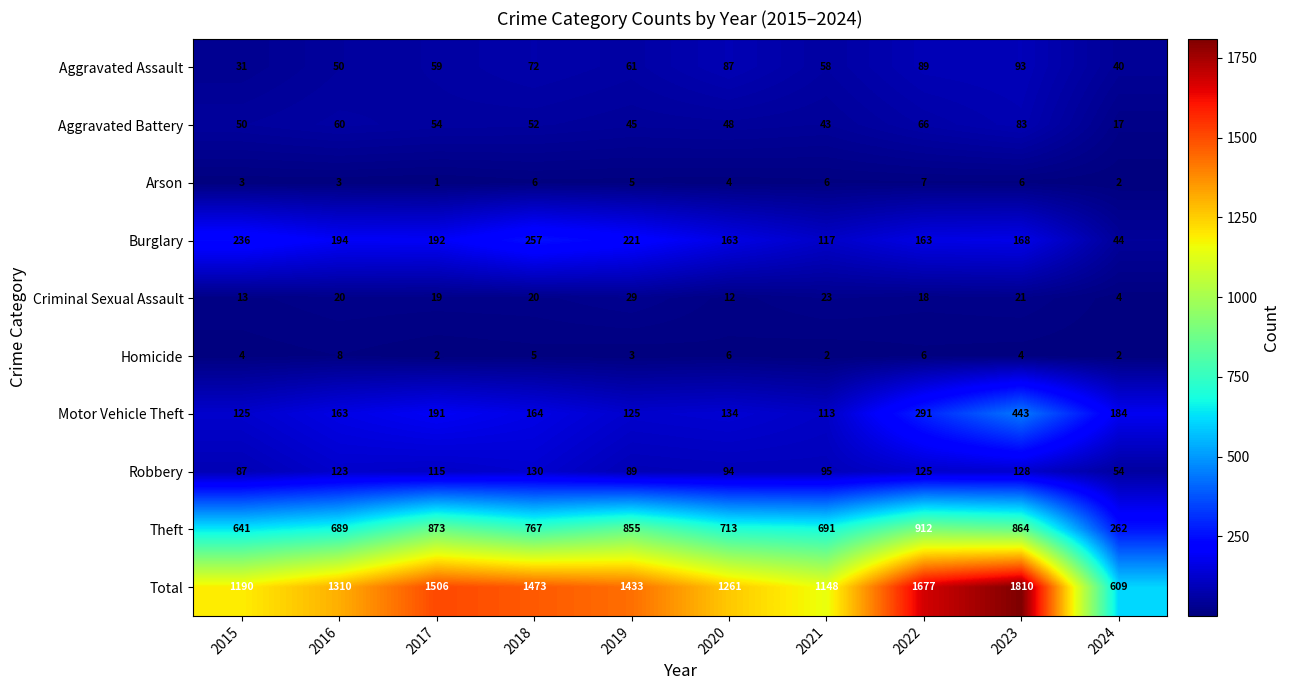

Which category has the highest value across all series?

2023